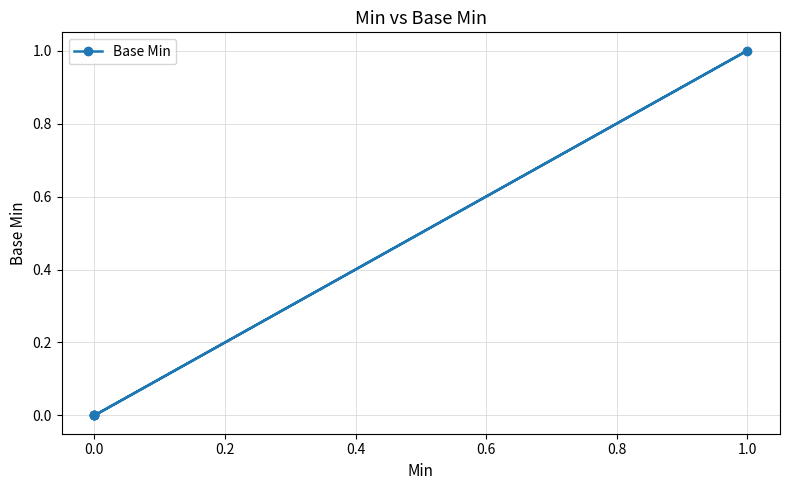

How many lines are shown in the chart?

1